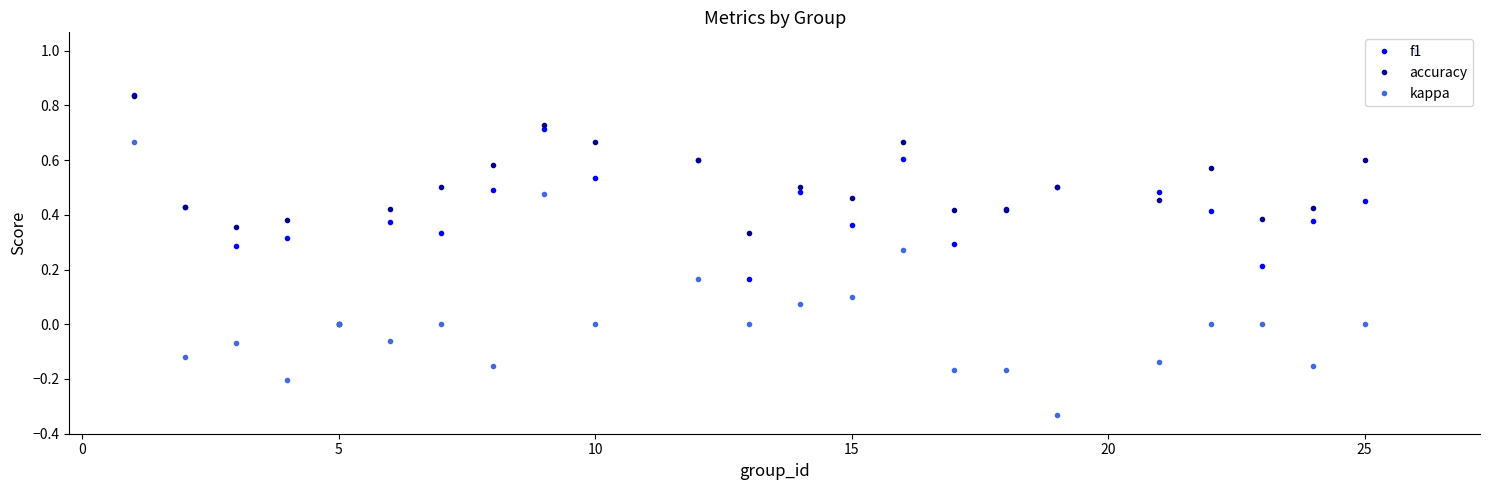

In accuracy, how many points are higher than both neighbors (excluding endpoints)?

6